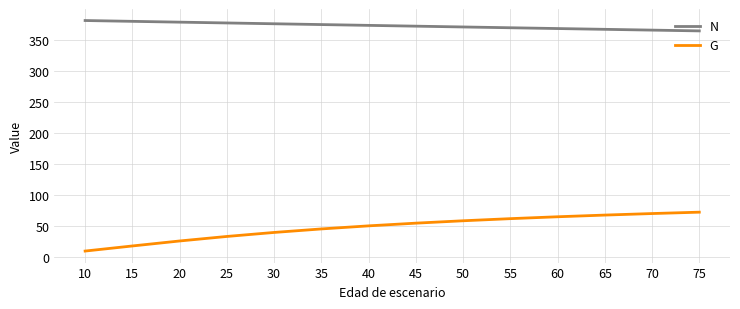

List the series in order of their overall mean, lowest first.

G, N